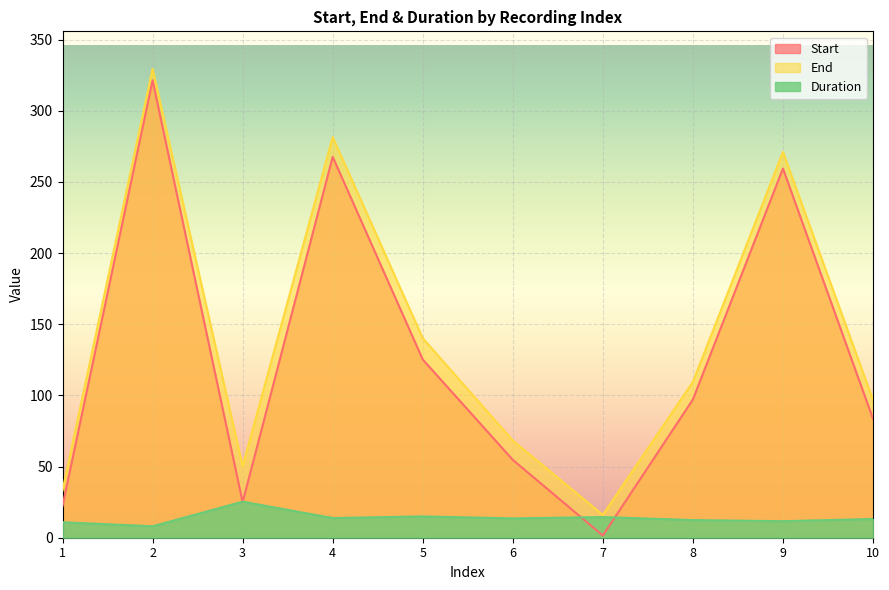

What is the difference between the second highest and minimum values in the End series?

265.5